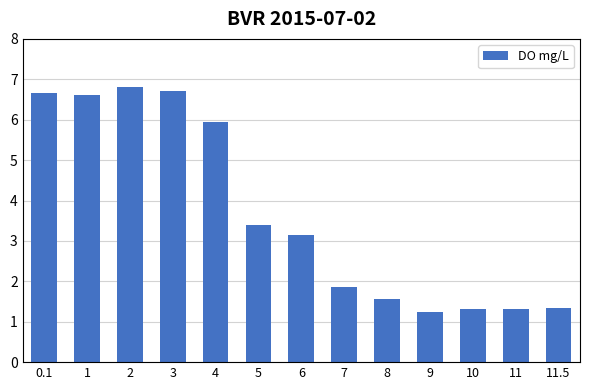

Read the value at 7.

1.9